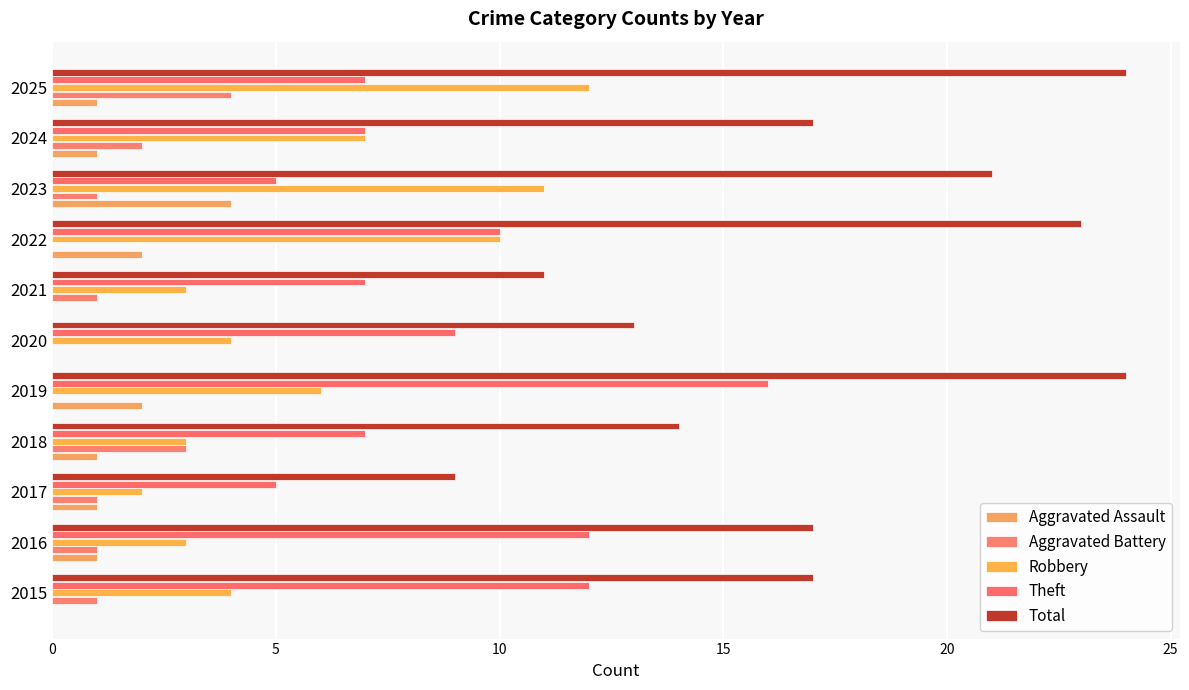

What is the difference between the maximum and minimum values in the Robbery series?

10